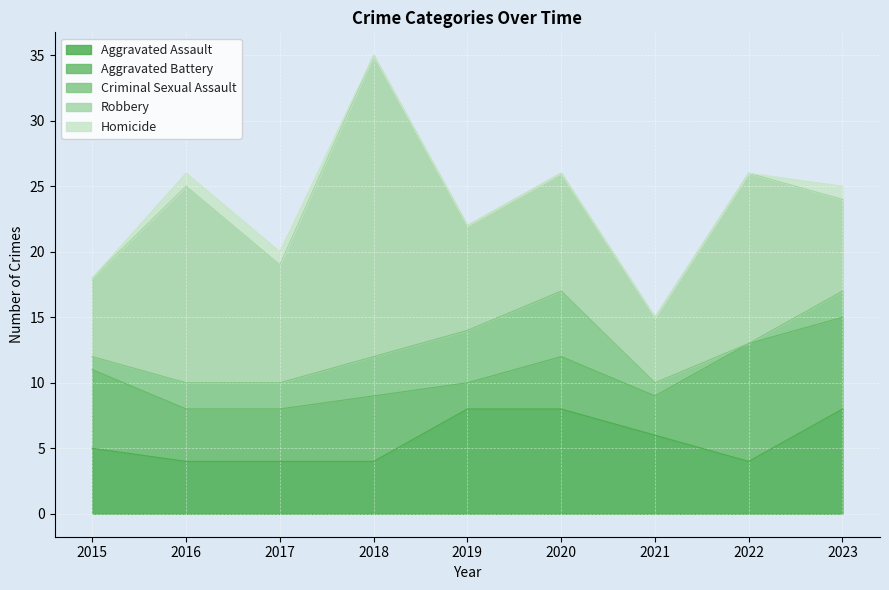

How many intersections are there between Aggravated Assault and Aggravated Battery?

3